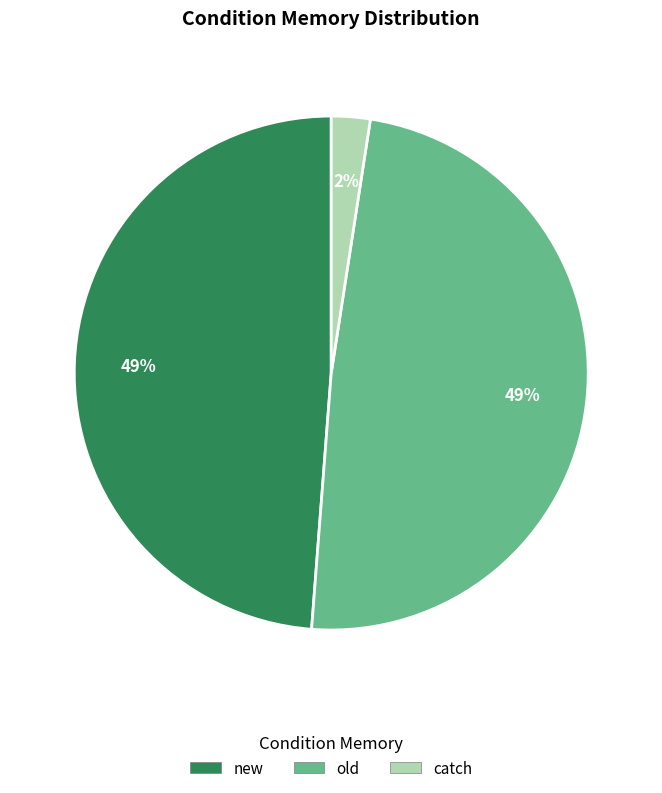

Which has a higher value, new or catch?

new